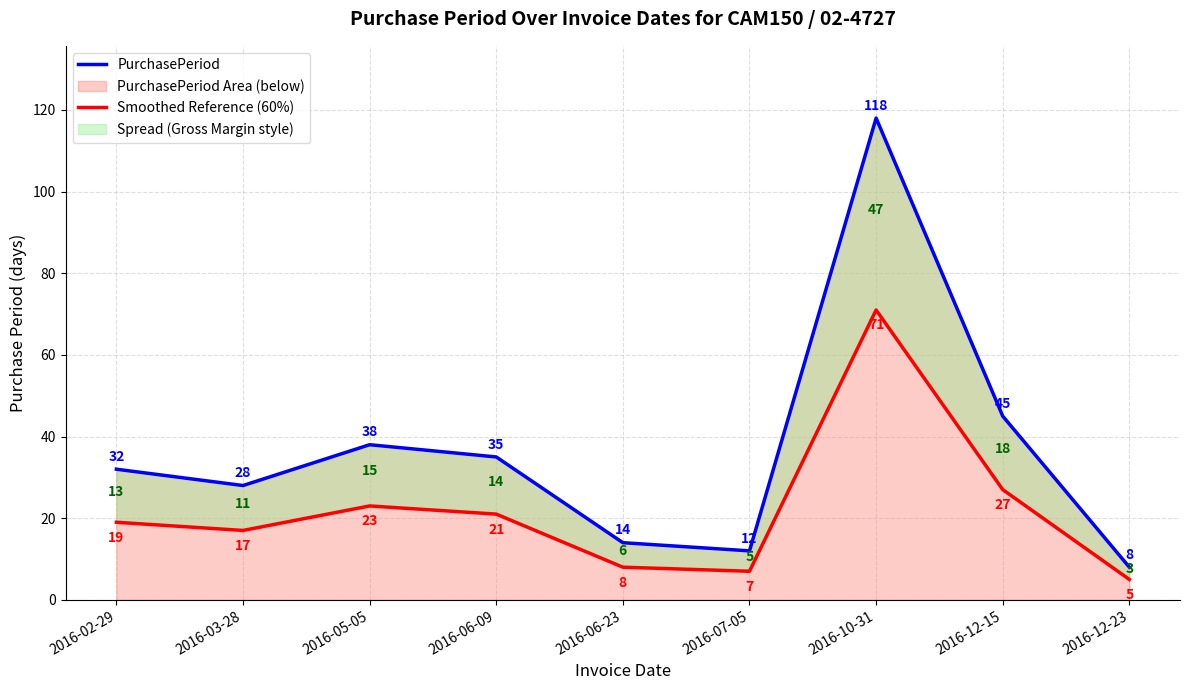

Rank the categories by PurchasePeriod Area (below) value from lowest to highest.

2016-12-23, 2016-07-05, 2016-06-23, 2016-03-28, 2016-02-29, 2016-06-09, 2016-05-05, 2016-12-15, 2016-10-31